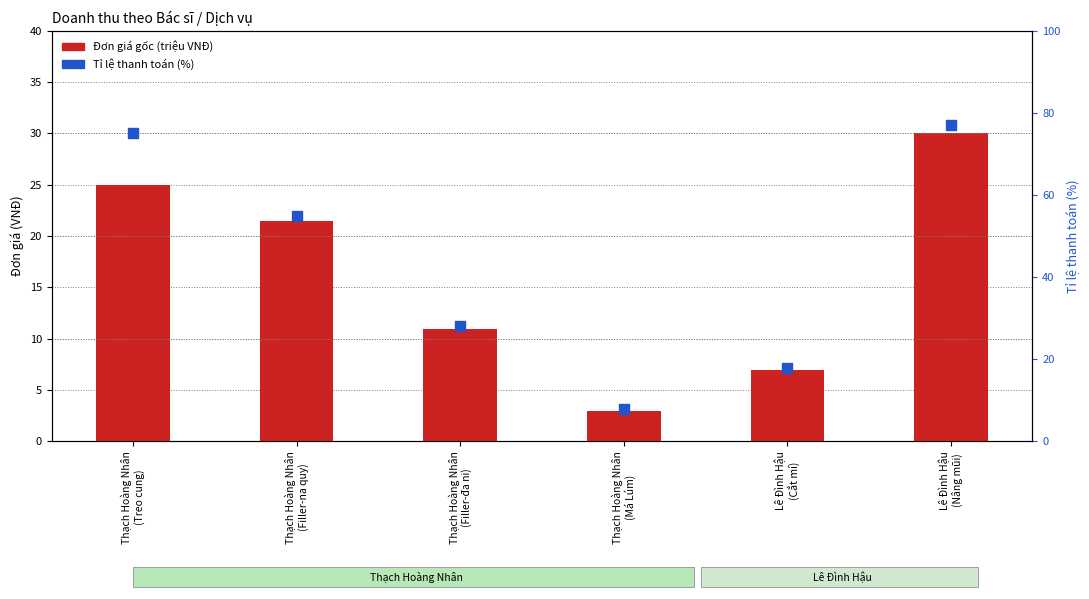

Which series contains the highest Y value?

Tỉ lệ thanh toán (%)